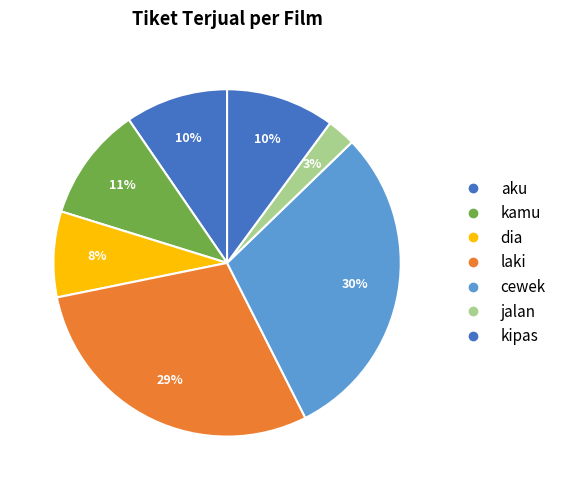

How many slices are in this pie chart?

7